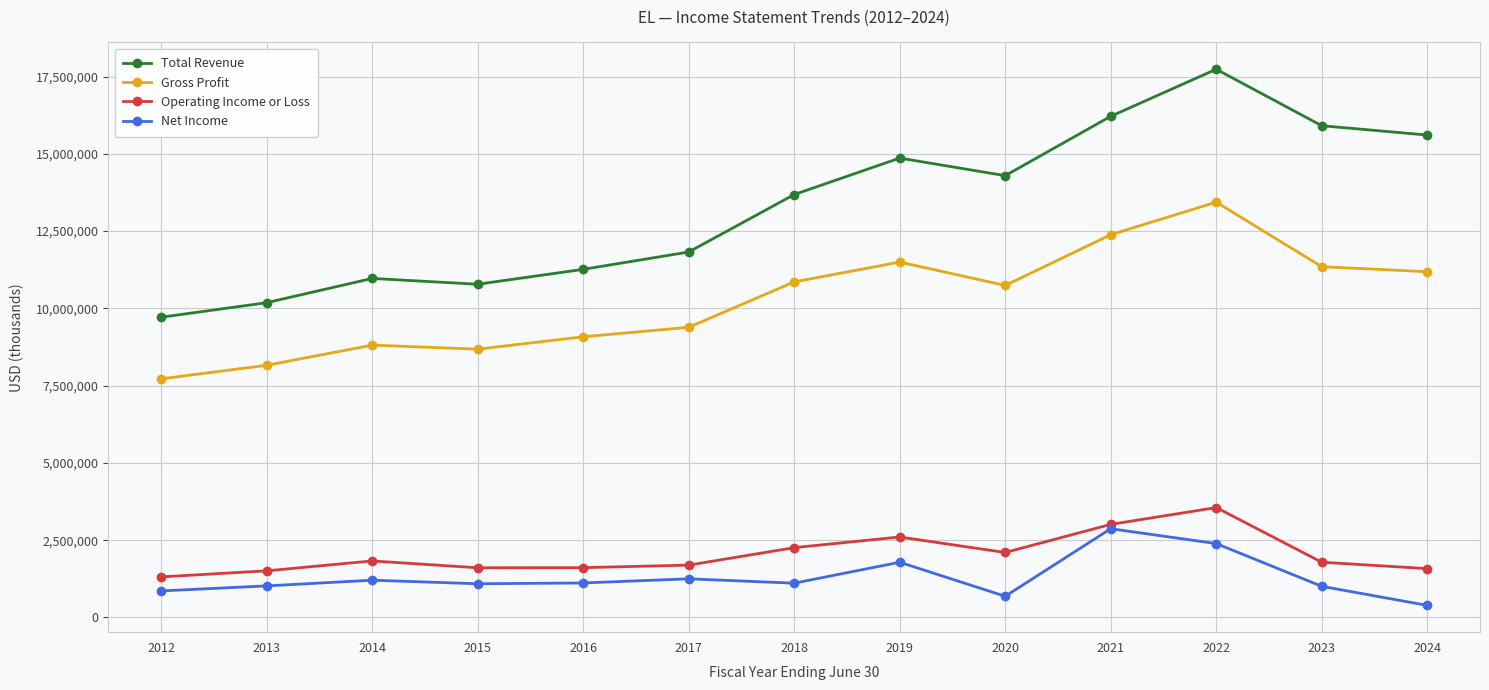

Which series has the widest spread of values?

Total Revenue